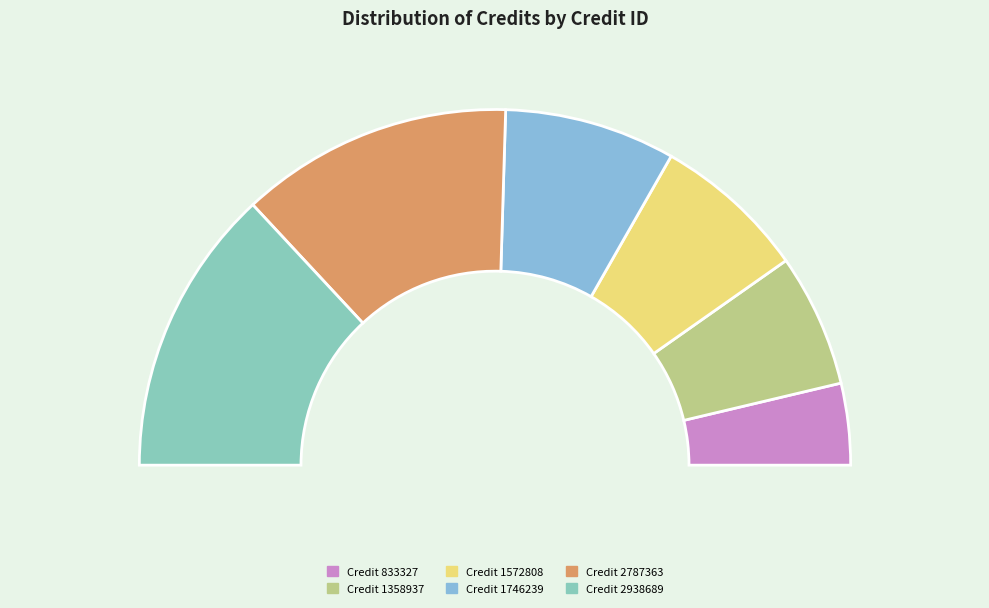

Is it true that Randy Brecker (1746239) is 21% of the pie?

False